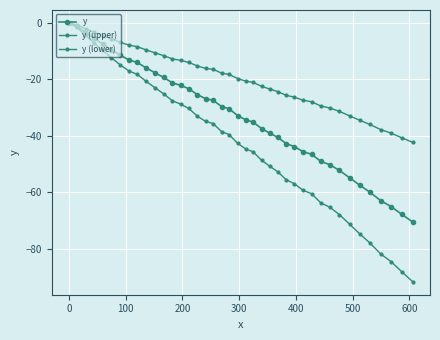

What is the minimum value for y?

-70.5